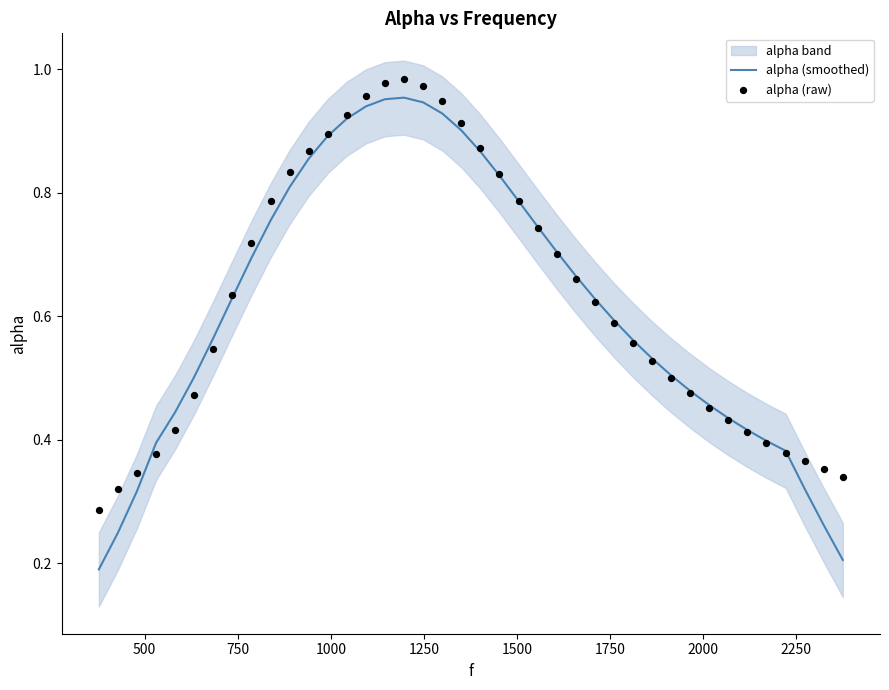

At how many categories does at least one series exceed 0?

40